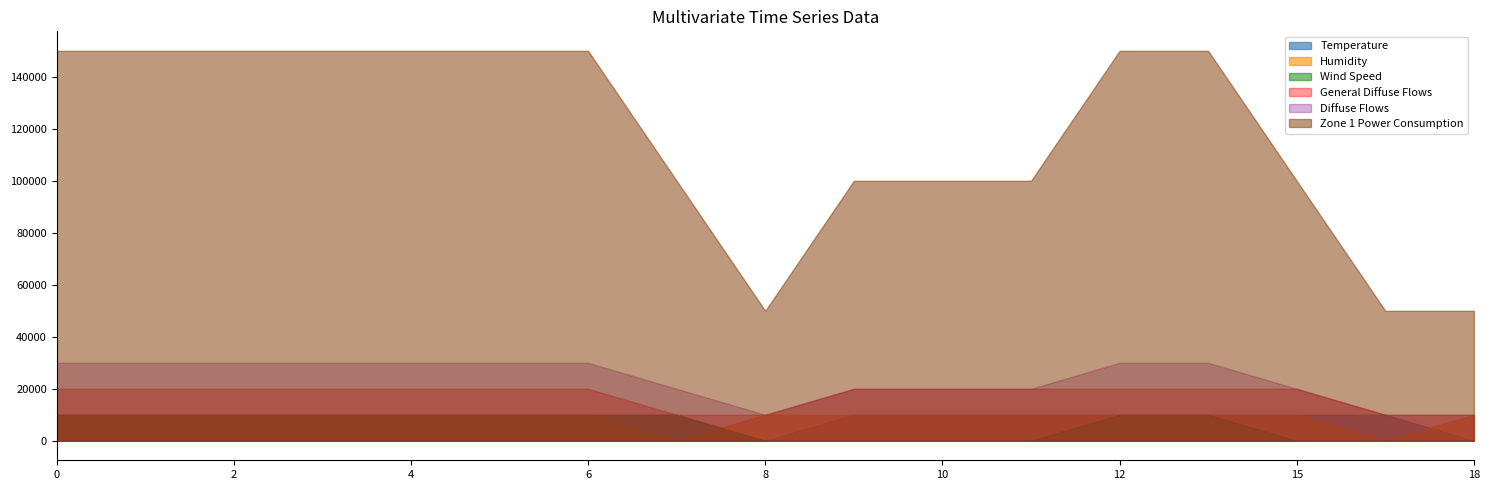

True or false: Temperature and Zone 1 Power Consumption intersect in this chart.

False